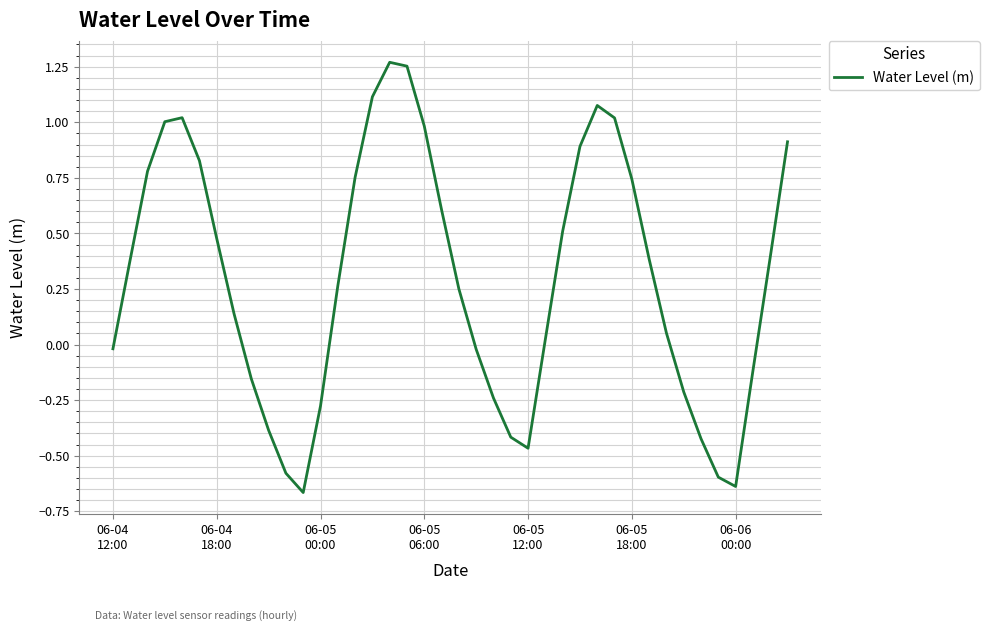

What is the difference between the maximum and minimum values?

1.9